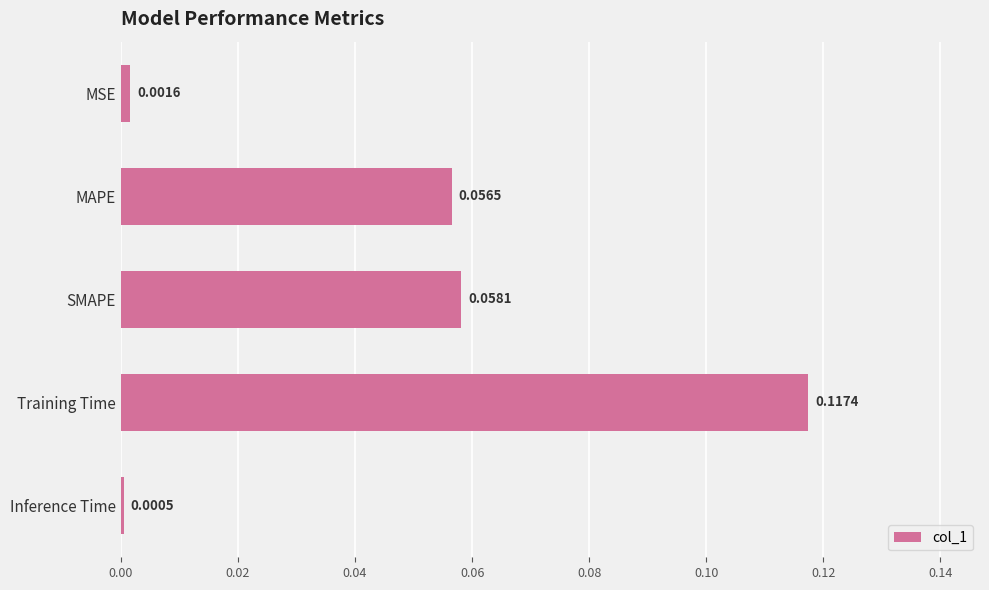

How many series are shown in this chart?

1